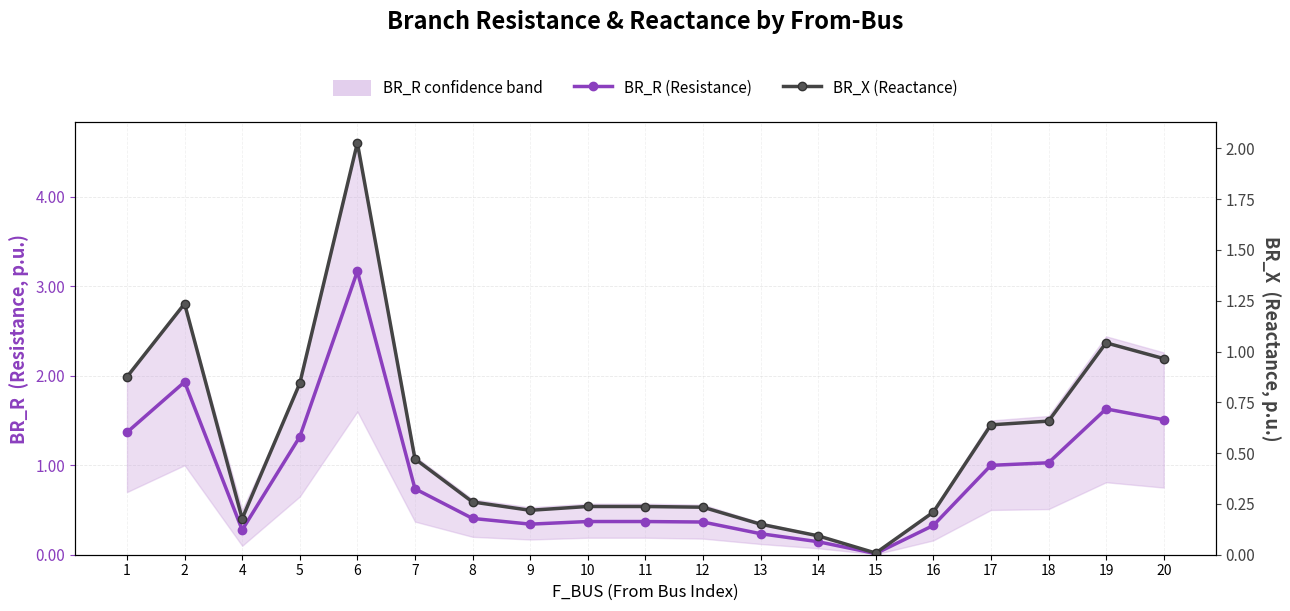

At which label does BR_X (Reactance) reach its peak?

6